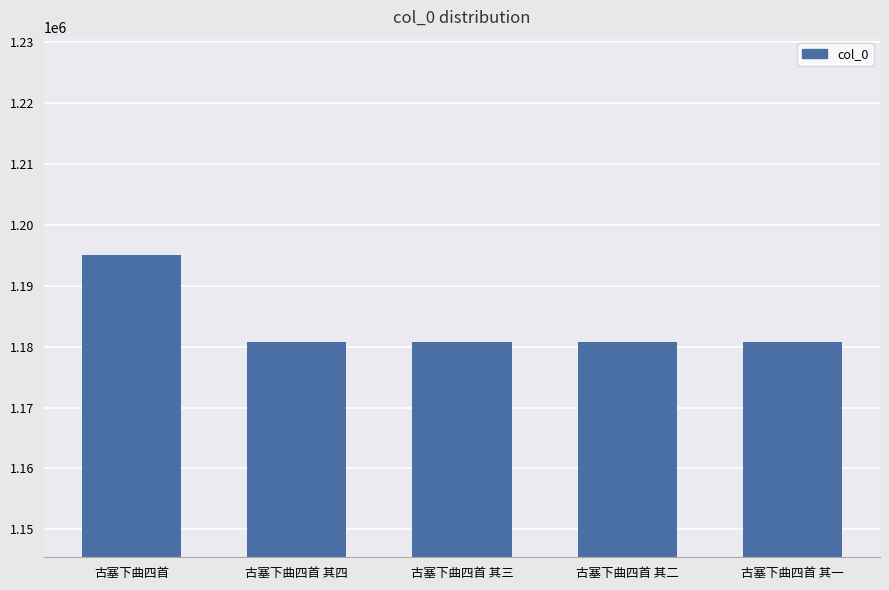

What is the difference between the values at 古塞下曲四首 其三 and 古塞下曲四首 其二?

1